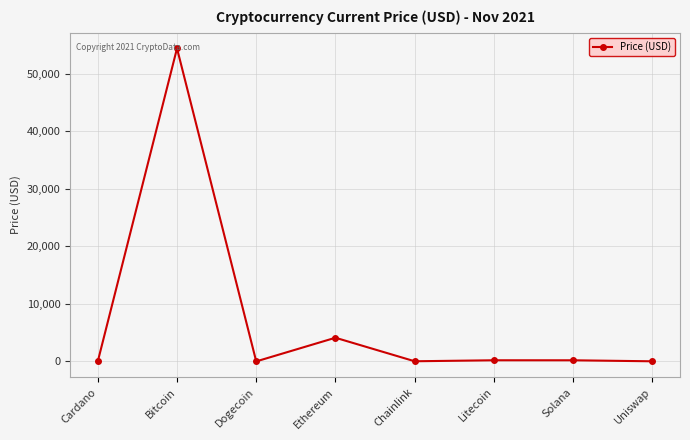

The value at Bitcoin is 54445.0. True or false?

True